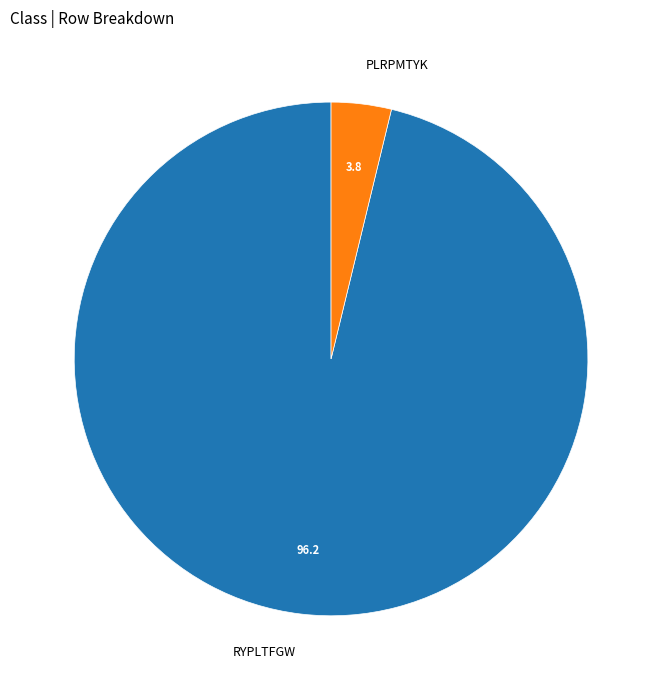

How many slices are in this pie chart?

2